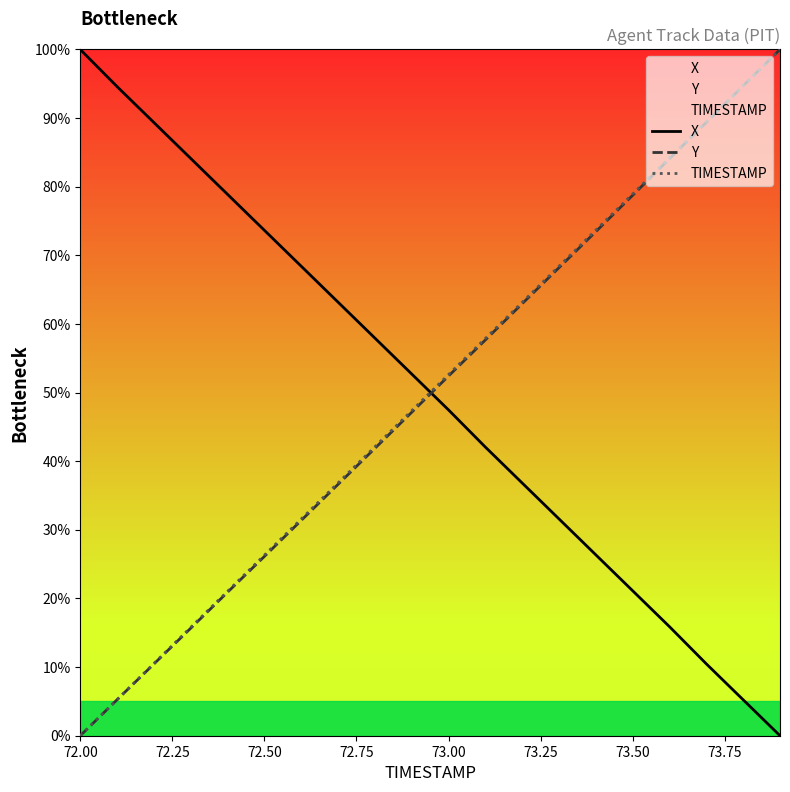

Reading left to right, extract all data points from this chart.

X: 100.0	94.6	89.4	84.1	78.9	73.6	68.4	63.2	57.9	52.7	47.5	42.1	36.8	31.6	26.4	21.1	15.9	10.5	5.2	0.0
Y: 0.0	5.3	10.5	15.7	20.9	26.1	31.4	36.6	41.9	47.1	52.4	57.7	63.0	68.2	73.5	78.8	84.1	89.4	94.7	100.0
TIMESTAMP: 0.0	5.3	10.5	15.8	21.1	26.3	31.6	36.8	42.1	47.4	52.6	57.9	63.2	68.4	73.7	78.9	84.2	89.5	94.7	100.0